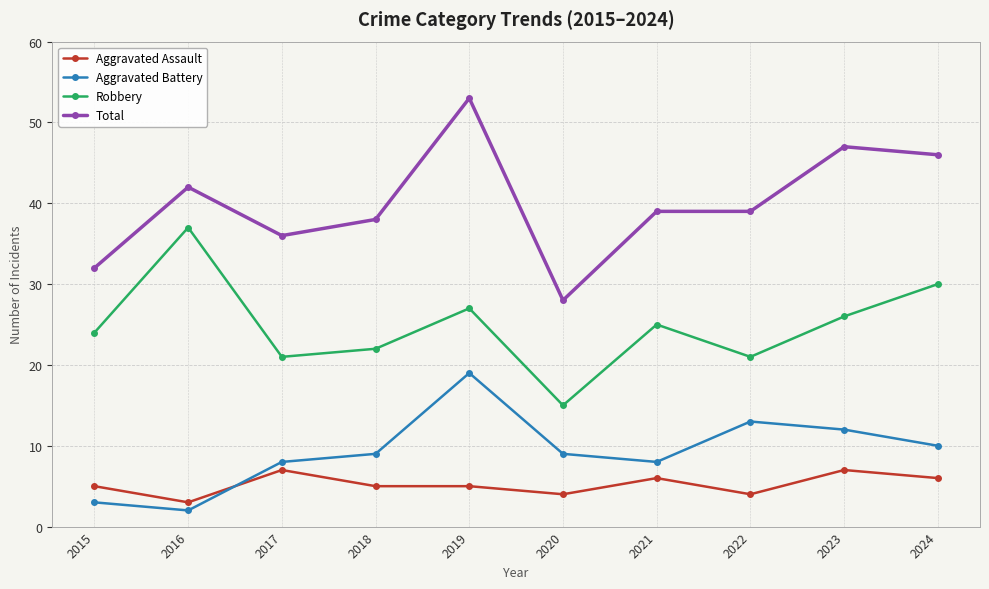

What is the sum of the Total values at 2020 and 2019?

81